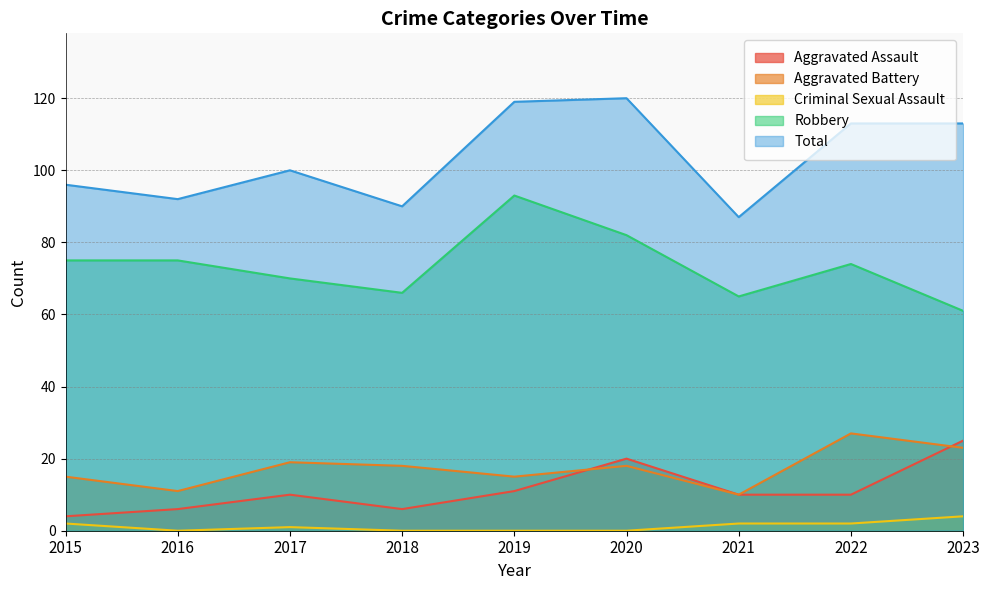

In Aggravated Battery, how many points are lower than both neighbors (excluding endpoints)?

3